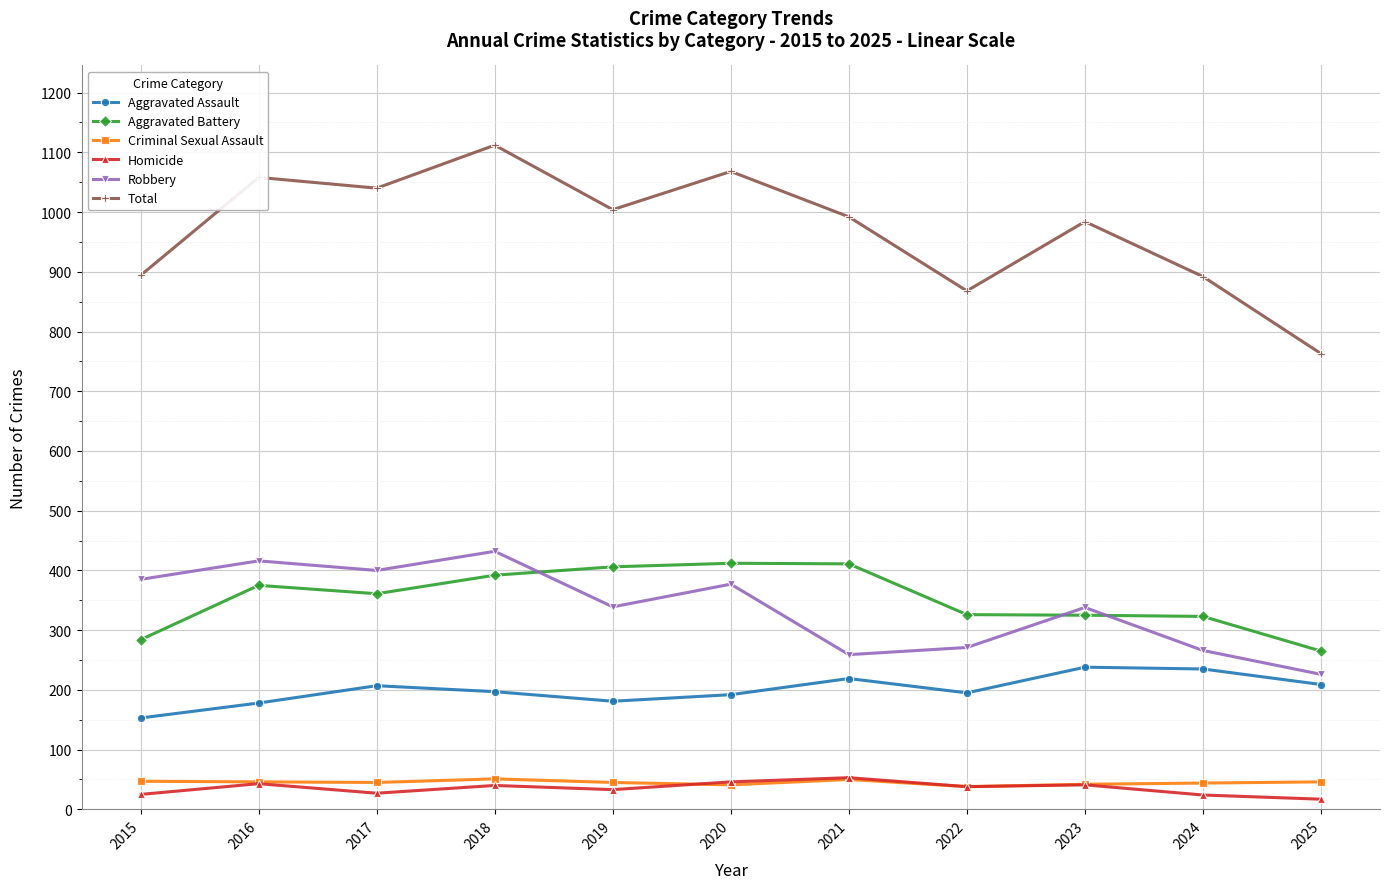

What are all the series names shown in the legend?

Aggravated Assault, Aggravated Battery, Criminal Sexual Assault, Homicide, Robbery, Total